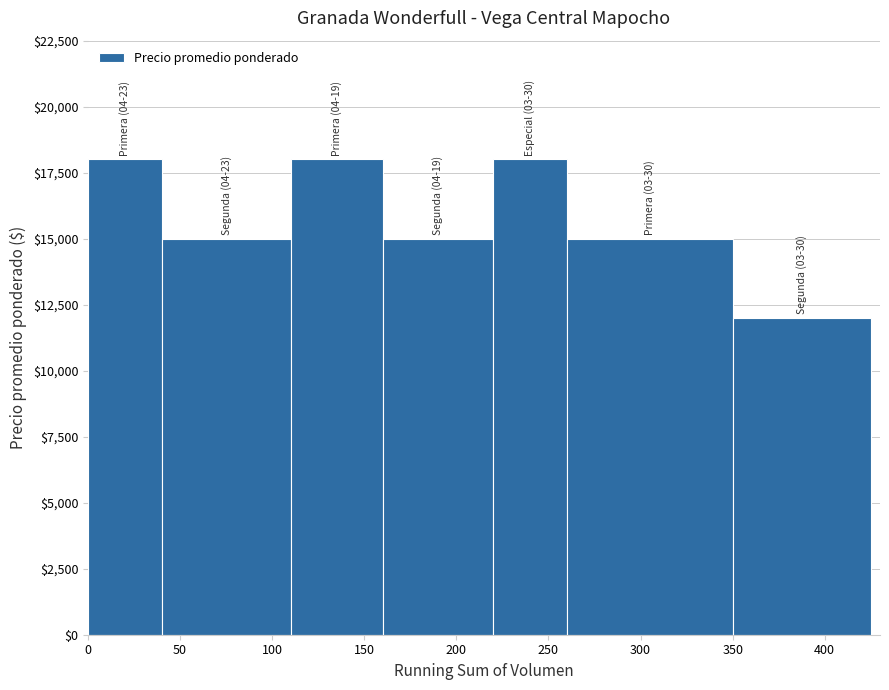

Count the number of data series in this chart.

1